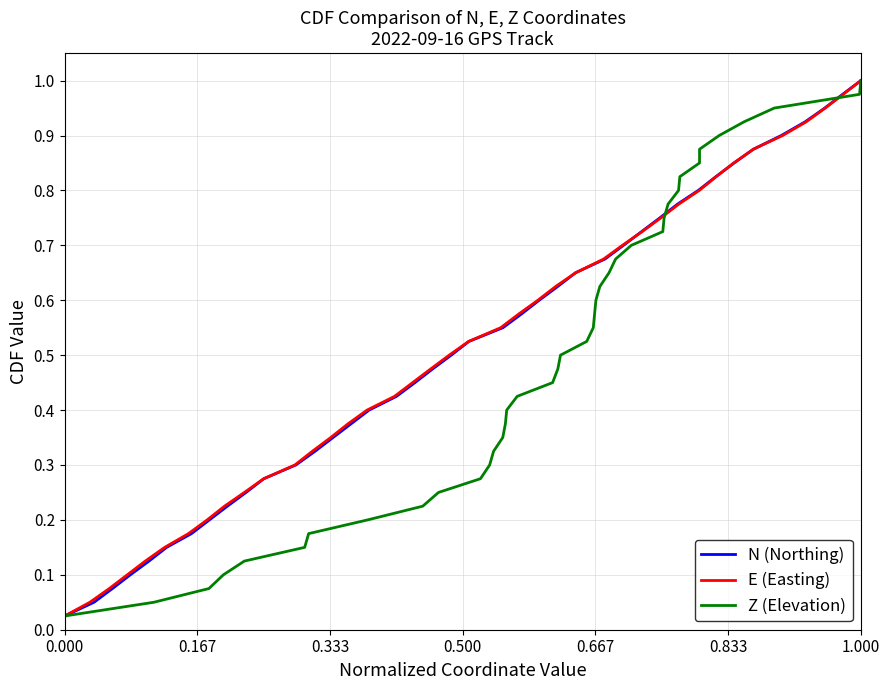

How many lines are shown in the chart?

3